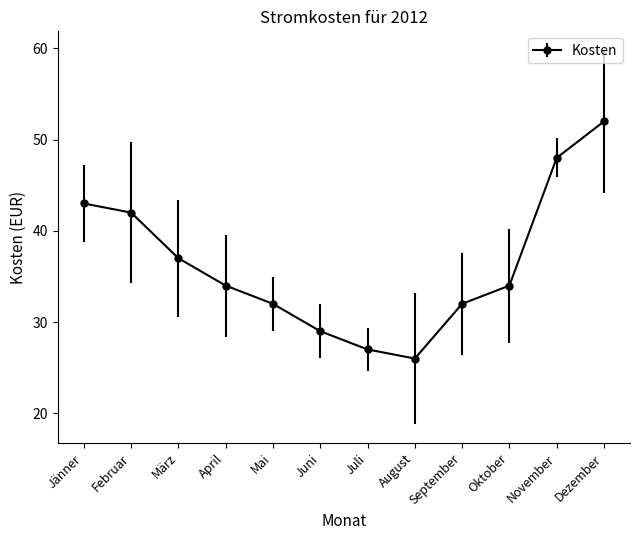

What is the label of the 11th point from the left?

November